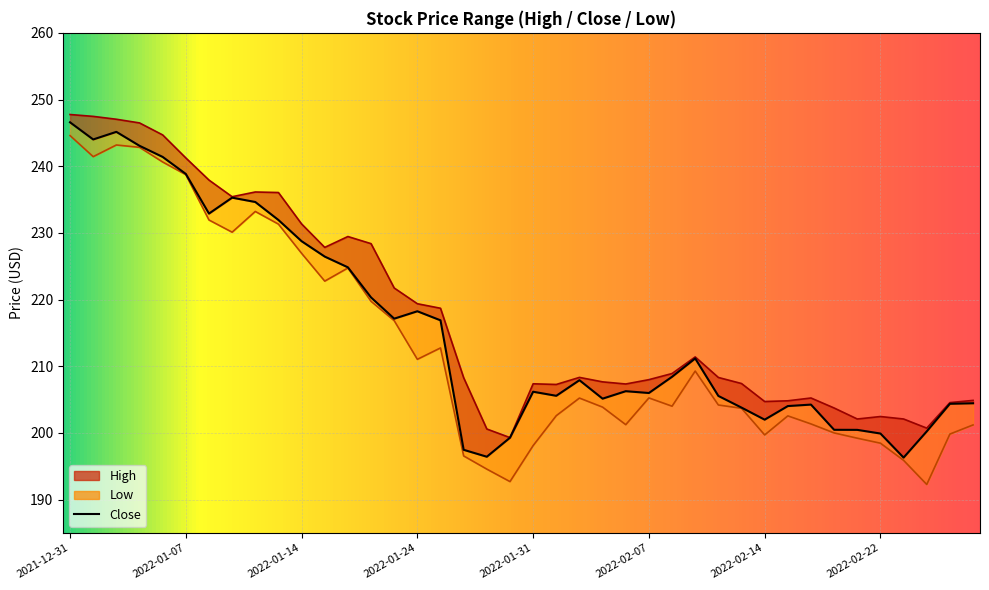

Count the number of data series in this chart.

3